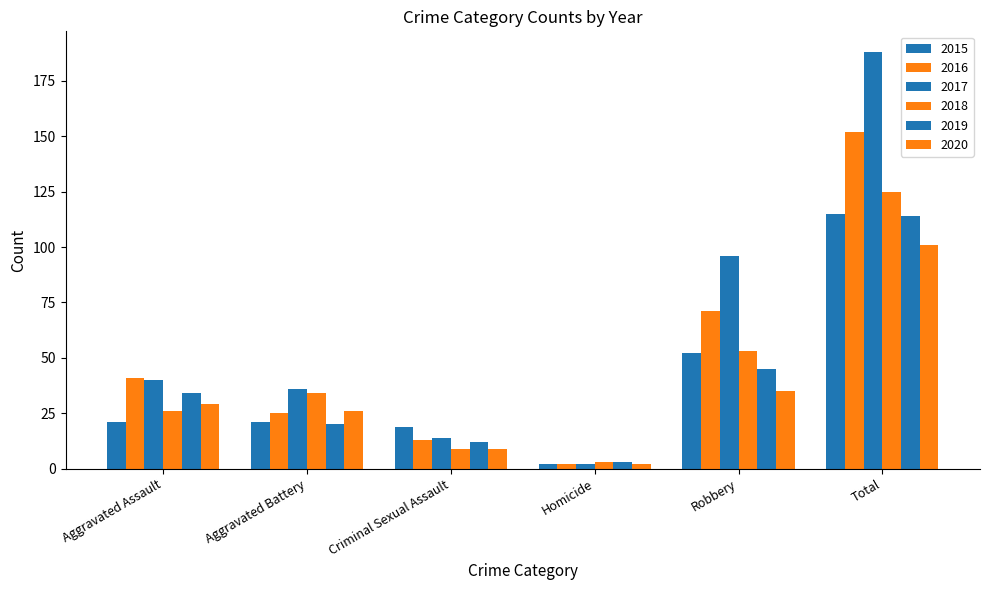

Which has a higher value, Criminal Sexual Assault or Aggravated Assault?

Aggravated Assault